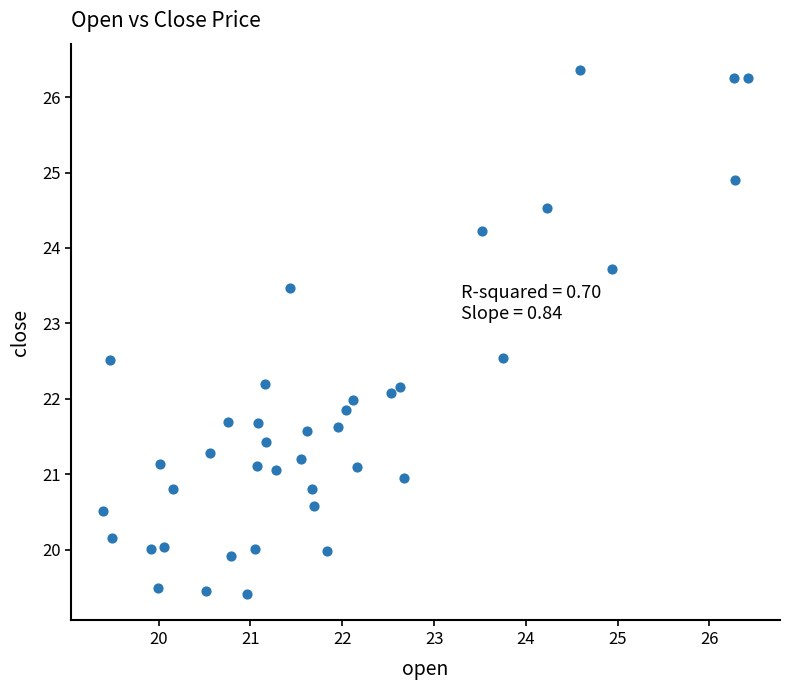

What is the range of X values (max minus min)?

7.0